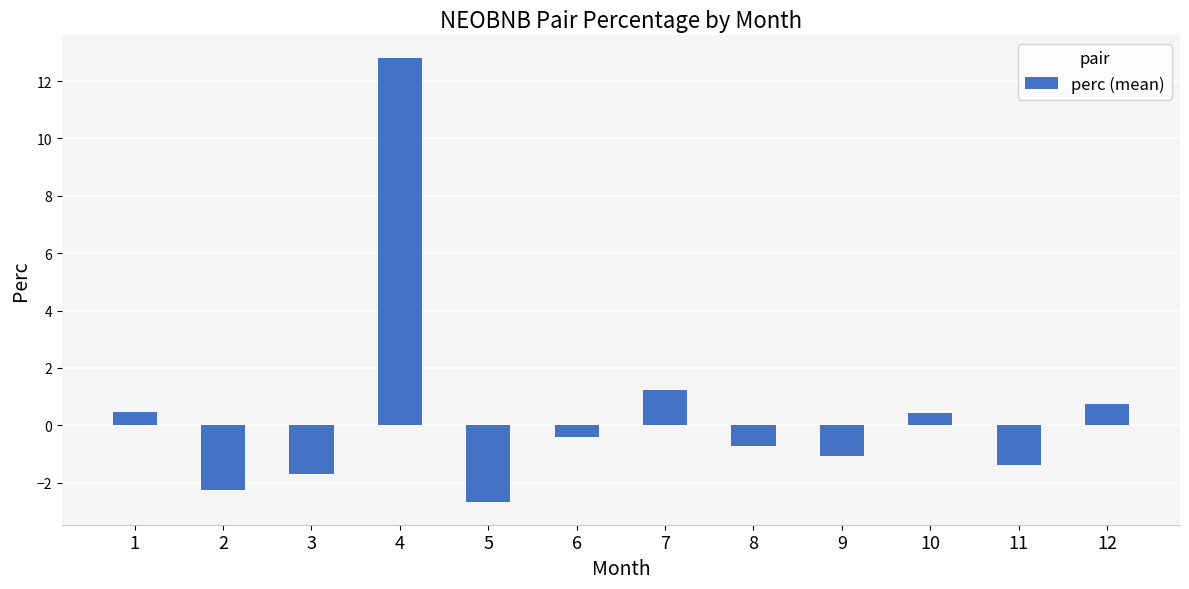

What is the minimum value shown in the chart?

-2.7